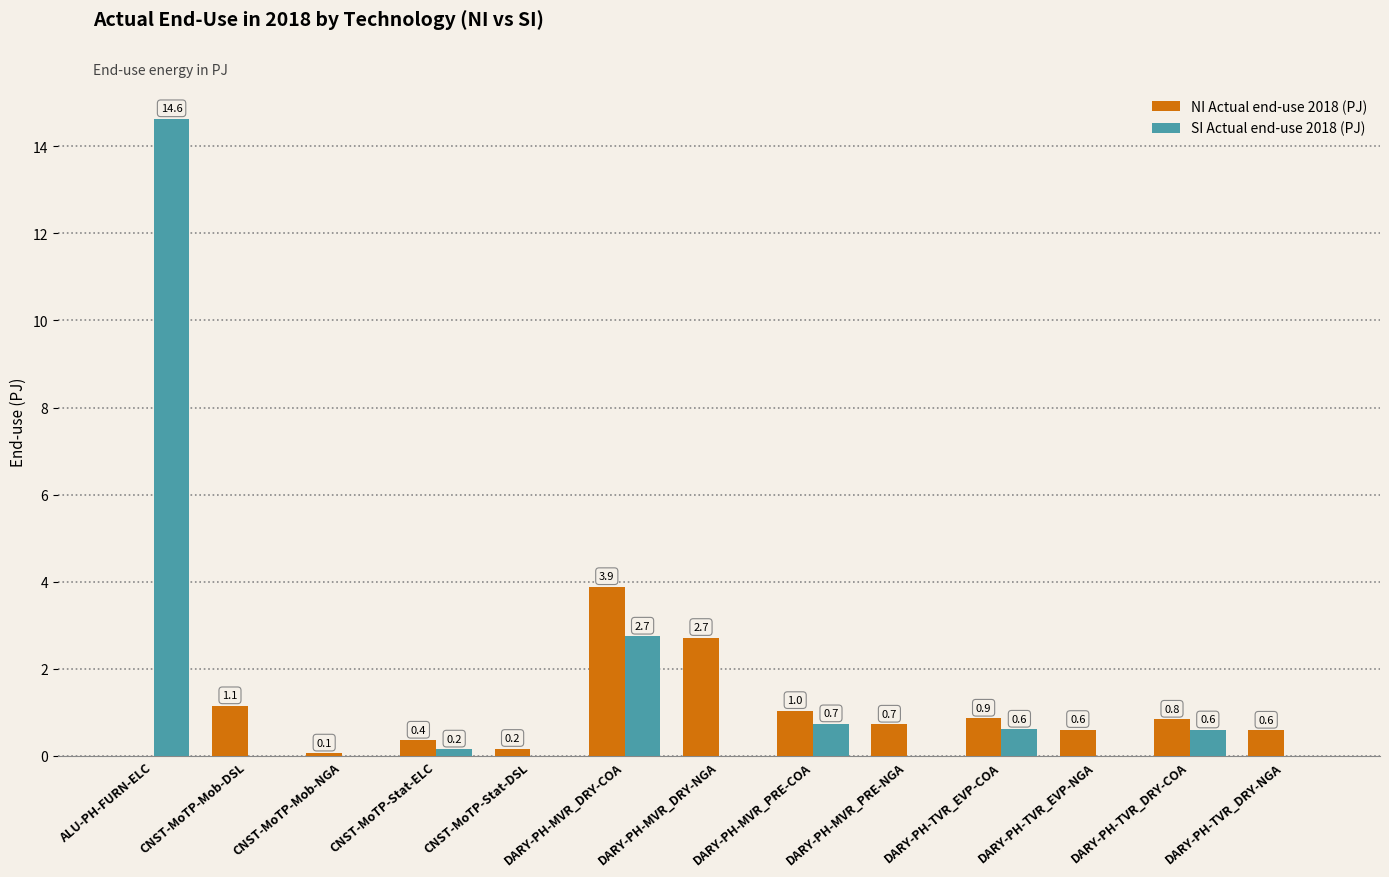

Reading right to left, list all the values displayed in this chart.

NI Actual end-use 2018 (PJ): DARY-PH-TVR_DRY-NGA=0.6	DARY-PH-TVR_DRY-COA=0.8	DARY-PH-TVR_EVP-NGA=0.6	DARY-PH-TVR_EVP-COA=0.9	DARY-PH-MVR_PRE-NGA=0.7	DARY-PH-MVR_PRE-COA=1.0	DARY-PH-MVR_DRY-NGA=2.7	DARY-PH-MVR_DRY-COA=3.9	CNST-MoTP-Stat-DSL=0.2	CNST-MoTP-Stat-ELC=0.4	CNST-MoTP-Mob-NGA=0.1	CNST-MoTP-Mob-DSL=1.1	ALU-PH-FURN-ELC=0.0
SI Actual end-use 2018 (PJ): DARY-PH-TVR_DRY-NGA=0.0	DARY-PH-TVR_DRY-COA=0.6	DARY-PH-TVR_EVP-NGA=0.0	DARY-PH-TVR_EVP-COA=0.6	DARY-PH-MVR_PRE-NGA=0.0	DARY-PH-MVR_PRE-COA=0.7	DARY-PH-MVR_DRY-NGA=0.0	DARY-PH-MVR_DRY-COA=2.7	CNST-MoTP-Stat-DSL=0.0	CNST-MoTP-Stat-ELC=0.2	CNST-MoTP-Mob-NGA=0.0	CNST-MoTP-Mob-DSL=0.0	ALU-PH-FURN-ELC=14.6